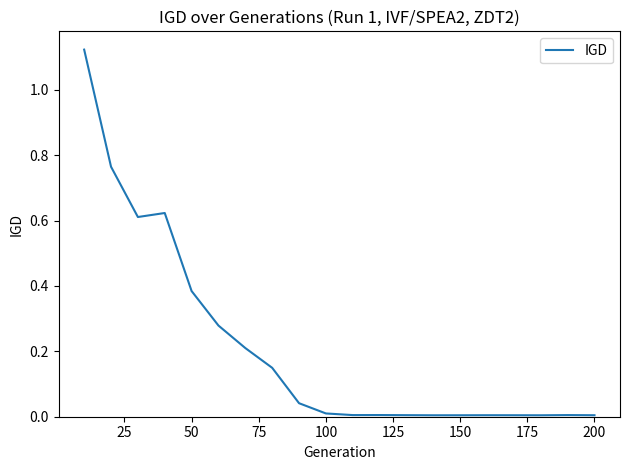

How many lines are shown in the chart?

1